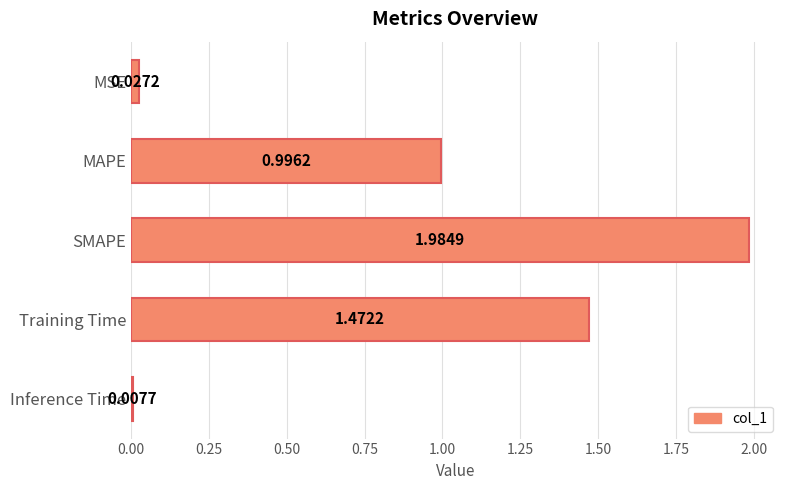

Where is the data nearest to the value 0?

Inference Time